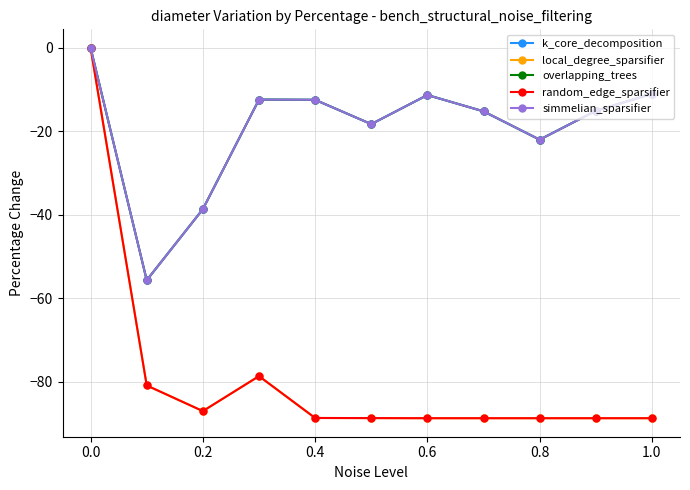

True or false: overlapping_trees and local_degree_sparsifier intersect in this chart.

False